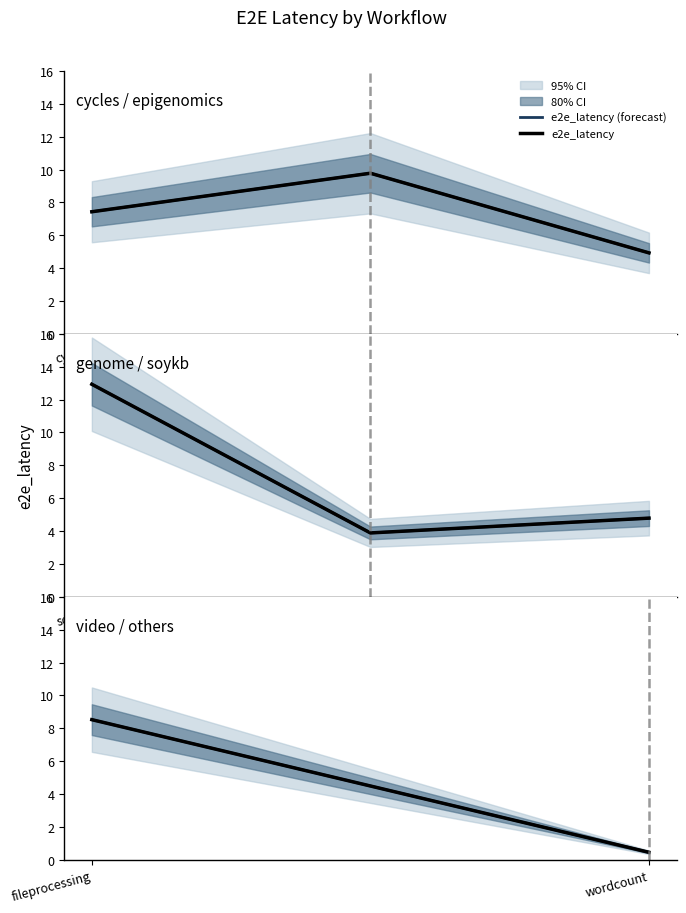

What is the label of the 2nd point from the left?

wordcount